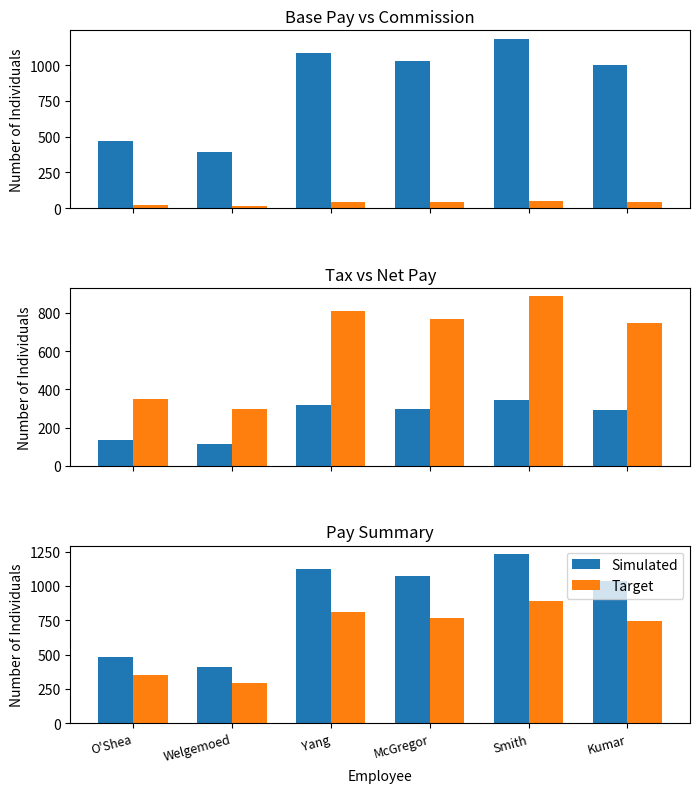

Count the number of data series in this chart.

6